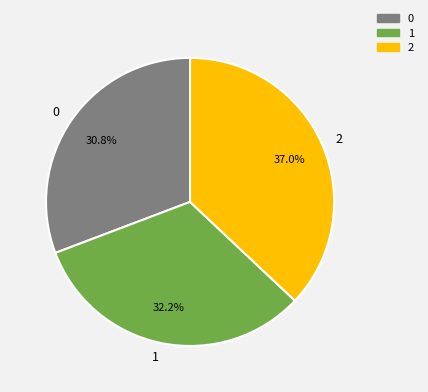

What portion of the pie excludes 1?

67.8%